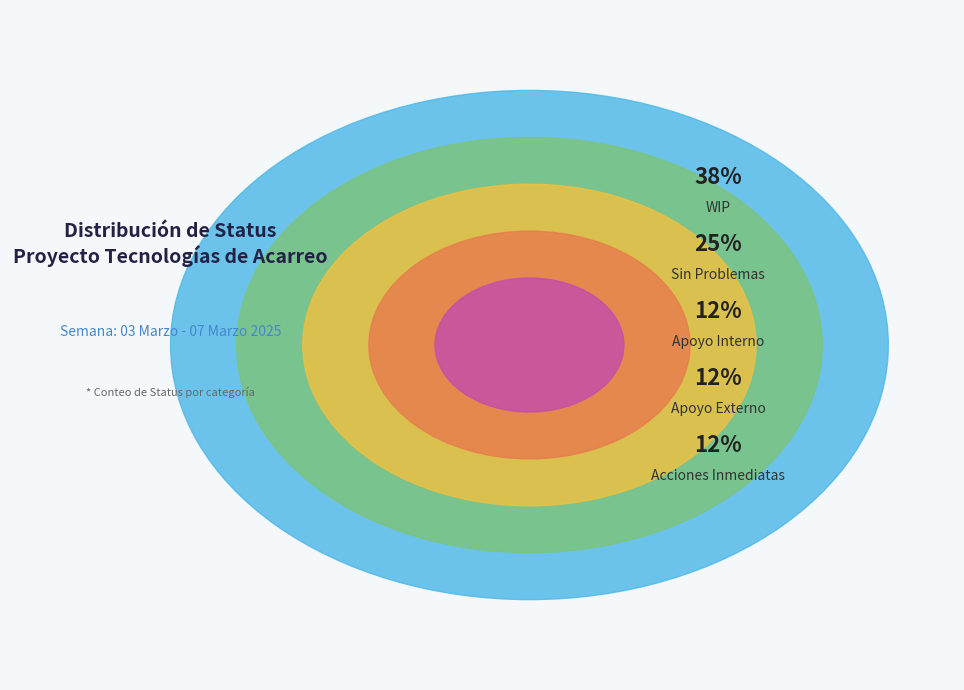

Does Acciones Inmediatas account for over 50% of the chart?

No